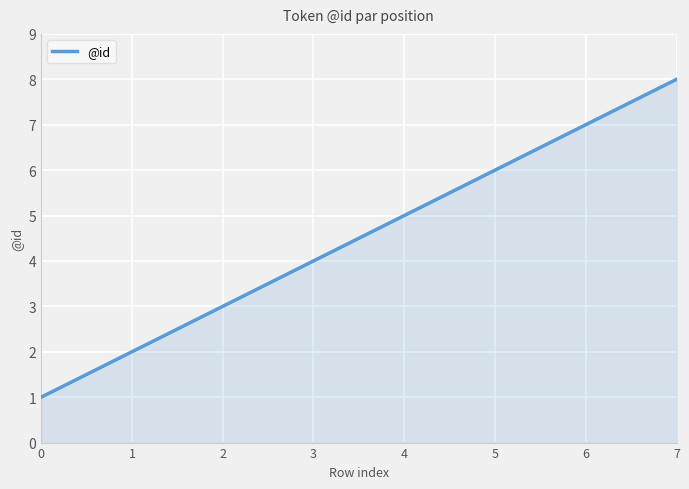

What is the difference between the second highest and minimum values?

6